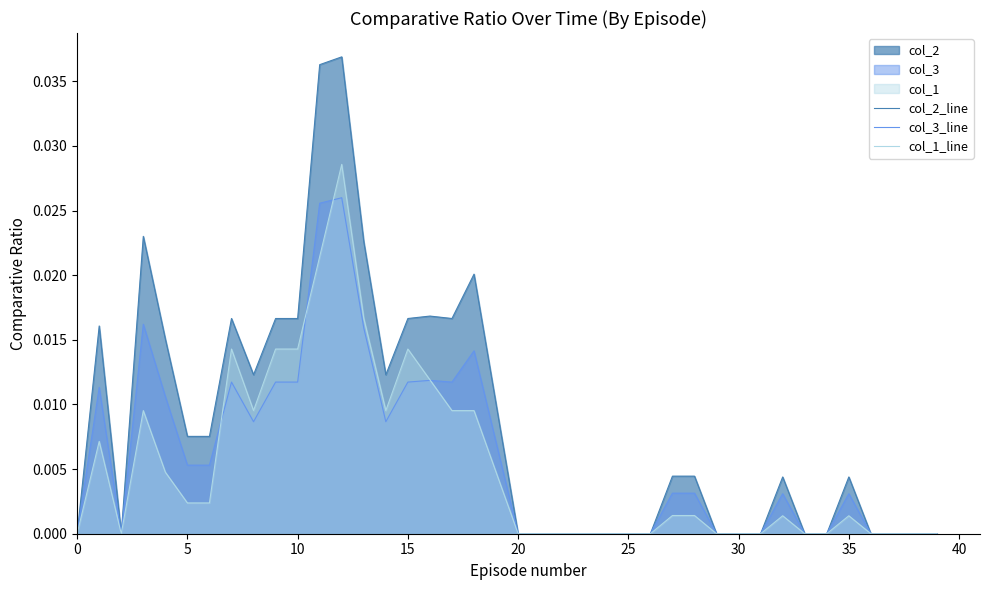

Does the chart display data point markers on the line(s)?

No